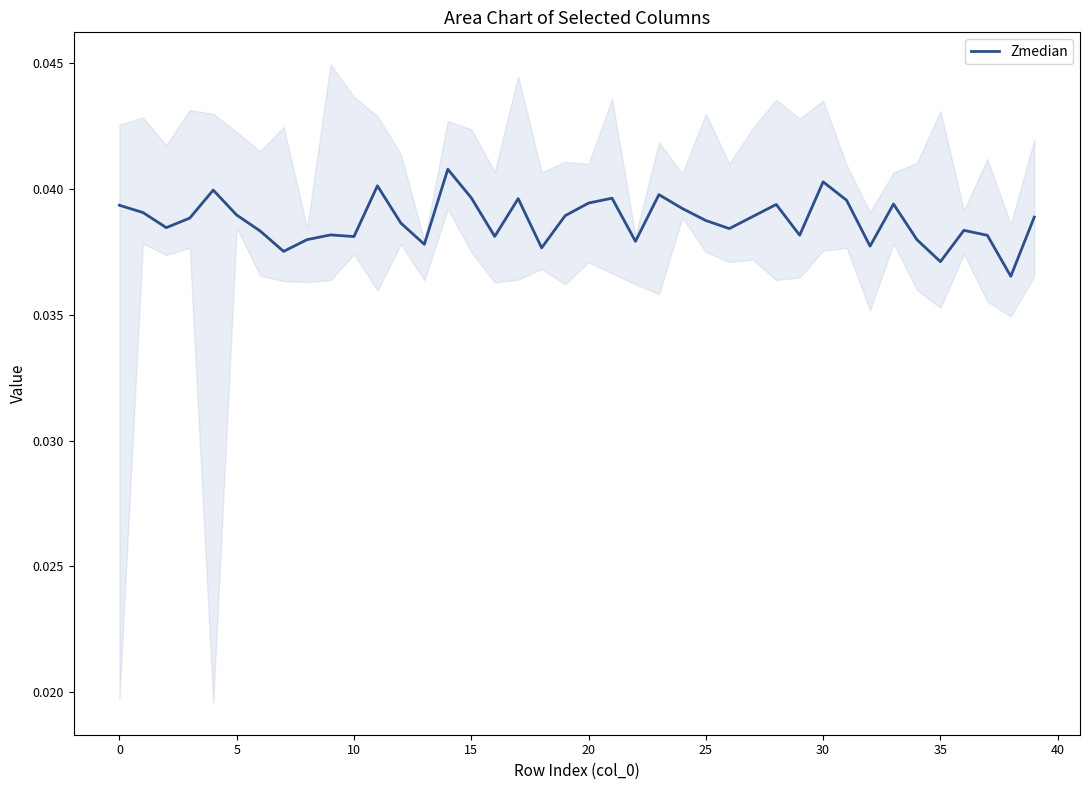

Which label corresponds to the smallest value in the chart?

38